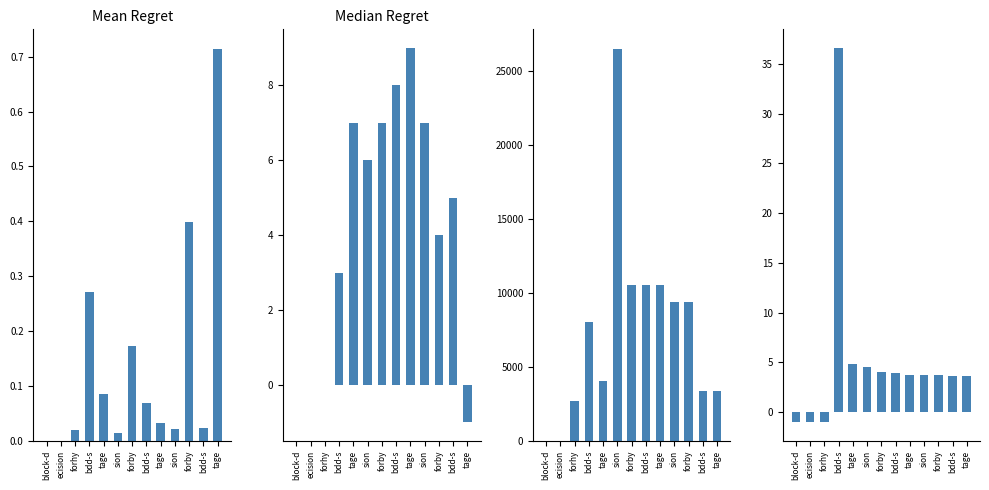

Which series changed the most between forhy and sion?

col_3